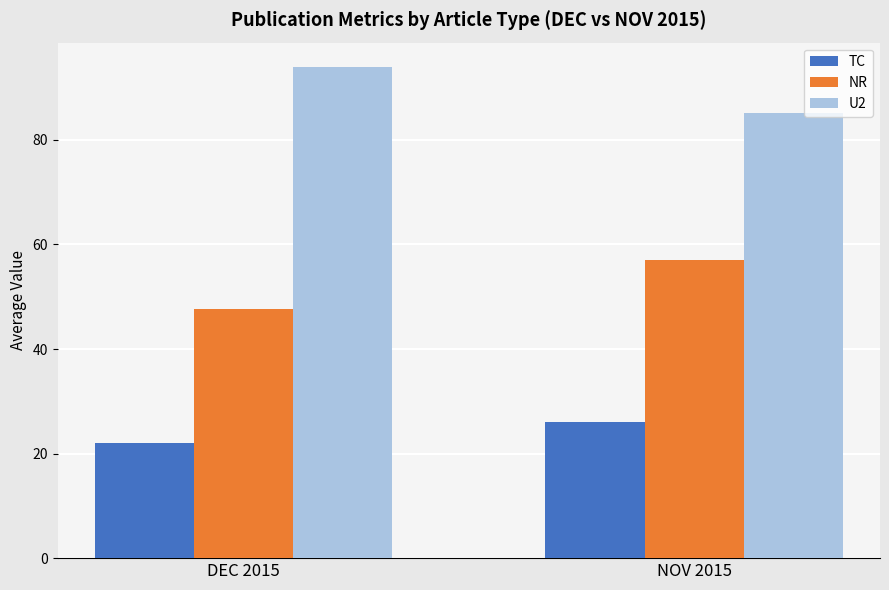

Rank the series at NOV 2015 from highest to lowest value.

U2, NR, TC